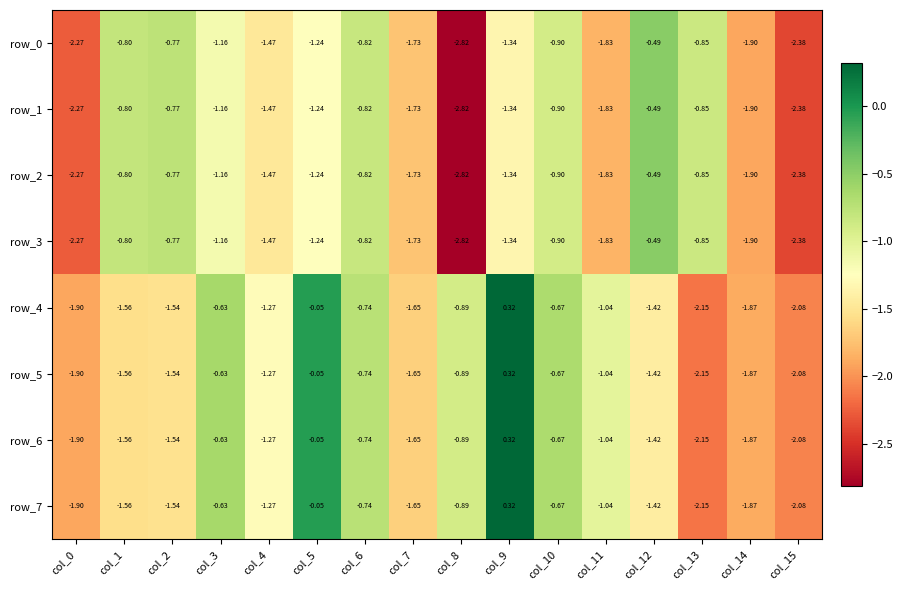

What is the sum of the row_3 values at col_14 and col_9?

-3.2